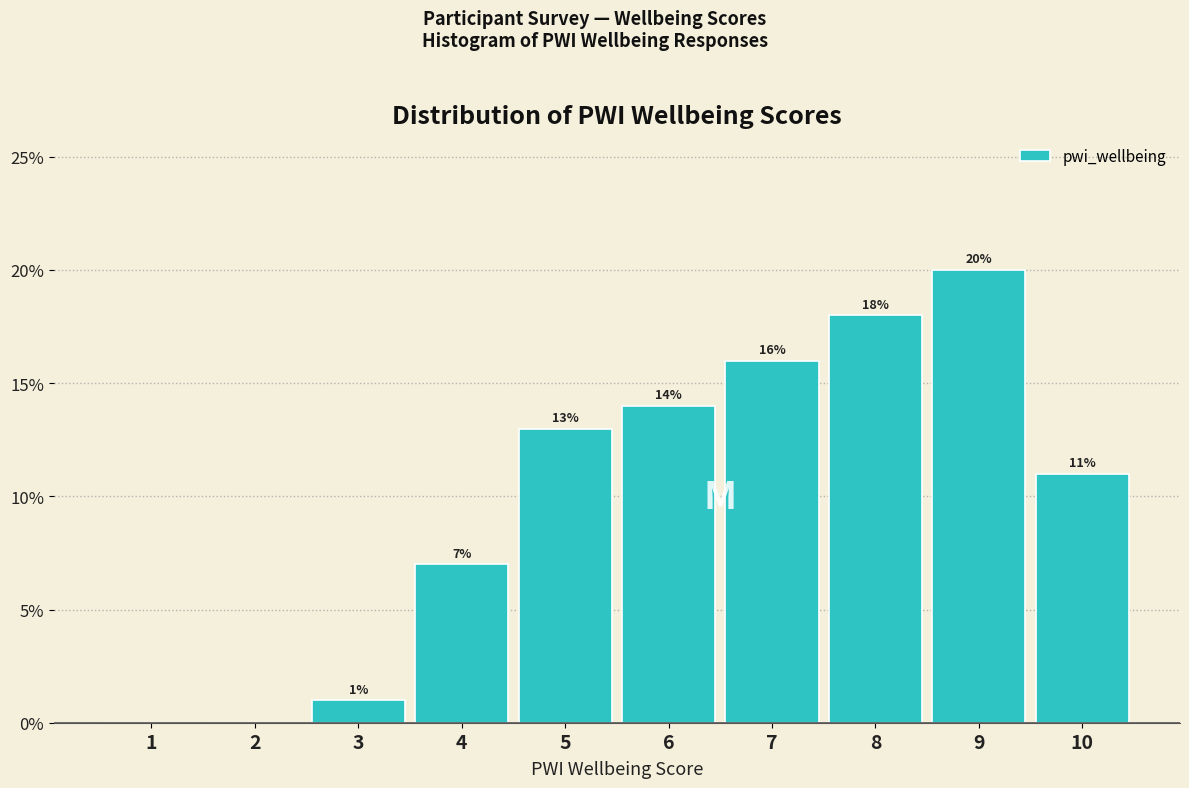

Reading left to right, list all the values displayed in this chart.

1=0.0	2=0.0	3=1.0	4=7.0	5=13.0	6=14.0	7=16.0	8=18.0	9=20.0	10=11.0